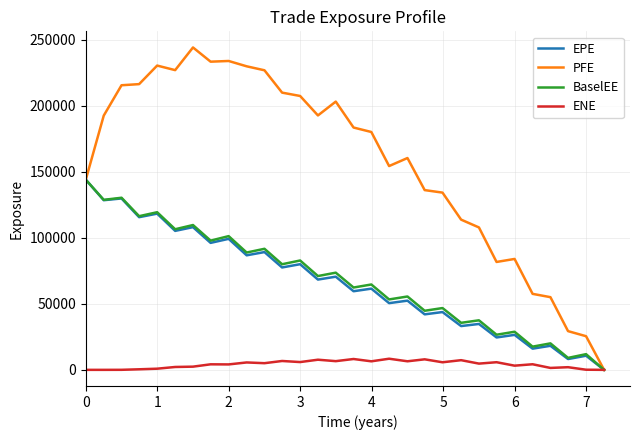

Which series has the largest total across all categories?

PFE